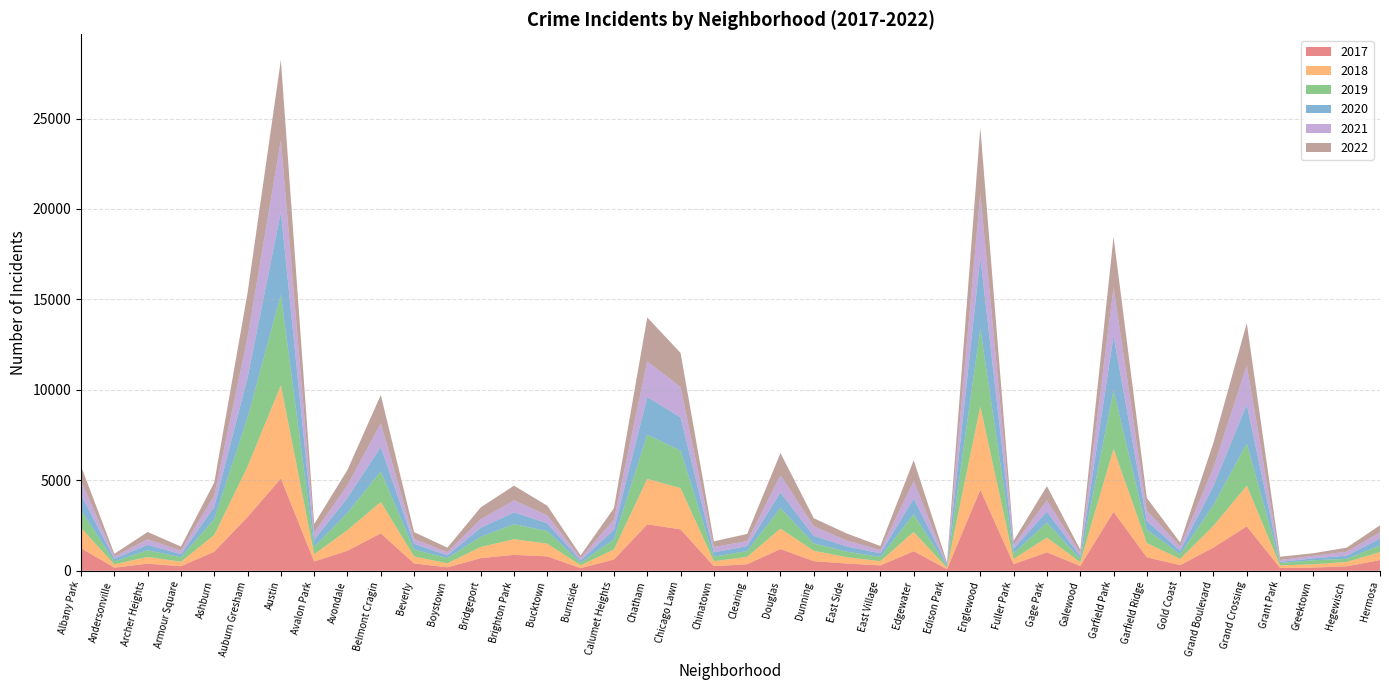

Reading left to right, transcribe all the data shown in this chart.

2017: Albany Park=1252	Andersonville=171	Archer Heights=391	Armour Square=251	Ashburn=1053	Auburn Gresham=2973	Austin=5095	Avalon Park=509	Avondale=1107	Belmont Cragin=2066	Beverly=404	Boystown=188	Bridgeport=697	Brighton Park=878	Bucktown=795	Burnside=145	Calumet Heights=620	Chatham=2566	Chicago Lawn=2288	Chinatown=253	Clearing=360	Douglas=1200	Dunning=531	East Side=397	East Village=296	Edgewater=1082	Edison Park=87	Englewood=4472	Fuller Park=365	Gage Park=1019	Galewood=265	Garfield Park=3257	Garfield Ridge=742	Gold Coast=311	Grand Boulevard=1281	Grand Crossing=2456	Grant Park=154	Greektown=176	Hegewisch=246	Hermosa=588
2019: Albany Park=968	Andersonville=166	Archer Heights=368	Armour Square=249	Ashburn=872	Auburn Gresham=2700	Austin=5008	Avalon Park=405	Avondale=957	Belmont Cragin=1687	Beverly=385	Boystown=287	Bridgeport=568	Brighton Park=828	Bucktown=694	Burnside=142	Calumet Heights=561	Chatham=2441	Chicago Lawn=2076	Chinatown=253	Clearing=322	Douglas=1140	Dunning=407	East Side=298	East Village=248	Edgewater=972	Edison Park=76	Englewood=4310	Fuller Park=309	Gage Park=825	Galewood=189	Garfield Park=3226	Garfield Ridge=728	Gold Coast=261	Grand Boulevard=1153	Grand Crossing=2328	Grant Park=138	Greektown=220	Hegewisch=171	Hermosa=365
2021: Albany Park=767	Andersonville=123	Archer Heights=303	Armour Square=193	Ashburn=628	Auburn Gresham=2237	Austin=3971	Avalon Park=395	Avondale=692	Belmont Cragin=1311	Beverly=265	Boystown=173	Bridgeport=474	Brighton Park=664	Bucktown=435	Burnside=130	Calumet Heights=559	Chatham=1973	Chicago Lawn=1675	Chinatown=293	Clearing=274	Douglas=944	Dunning=530	East Side=325	East Village=180	Edgewater=969	Edison Park=62	Englewood=3519	Fuller Park=200	Gage Park=613	Galewood=170	Garfield Park=2687	Garfield Ridge=565	Gold Coast=233	Grand Boulevard=1014	Grand Crossing=2161	Grant Park=104	Greektown=140	Hegewisch=217	Hermosa=350
2020: Albany Park=870	Andersonville=147	Archer Heights=303	Armour Square=169	Ashburn=686	Auburn Gresham=2213	Austin=4577	Avalon Park=400	Avondale=826	Belmont Cragin=1357	Beverly=315	Boystown=153	Bridgeport=493	Brighton Park=654	Bucktown=431	Burnside=126	Calumet Heights=538	Chatham=2084	Chicago Lawn=1834	Chinatown=239	Clearing=276	Douglas=857	Dunning=418	East Side=291	East Village=191	Edgewater=873	Edison Park=75	Englewood=3952	Fuller Park=259	Gage Park=613	Galewood=154	Garfield Park=3018	Garfield Ridge=494	Gold Coast=198	Grand Boulevard=1052	Grand Crossing=2158	Grant Park=60	Greektown=107	Hegewisch=181	Hermosa=382
2022: Albany Park=809	Andersonville=145	Archer Heights=406	Armour Square=227	Ashburn=717	Auburn Gresham=2453	Austin=4431	Avalon Park=475	Avondale=855	Belmont Cragin=1560	Beverly=382	Boystown=252	Bridgeport=656	Brighton Park=811	Bucktown=536	Burnside=147	Calumet Heights=629	Chatham=2428	Chicago Lawn=1889	Chinatown=314	Clearing=396	Douglas=1235	Dunning=446	East Side=388	East Village=225	Edgewater=1149	Edison Park=91	Englewood=3639	Fuller Park=241	Gage Park=794	Galewood=189	Garfield Park=2785	Garfield Ridge=704	Gold Coast=216	Grand Boulevard=1376	Grand Crossing=2342	Grant Park=179	Greektown=141	Hegewisch=222	Hermosa=387
2018: Albany Park=1117	Andersonville=183	Archer Heights=374	Armour Square=248	Ashburn=924	Auburn Gresham=2787	Austin=5162	Avalon Park=401	Avondale=1142	Belmont Cragin=1736	Beverly=386	Boystown=224	Bridgeport=616	Brighton Park=869	Bucktown=704	Burnside=160	Calumet Heights=554	Chatham=2513	Chicago Lawn=2281	Chinatown=273	Clearing=409	Douglas=1131	Dunning=571	East Side=354	East Village=230	Edgewater=1064	Edison Park=75	Englewood=4607	Fuller Park=289	Gage Park=816	Galewood=201	Garfield Park=3484	Garfield Ridge=789	Gold Coast=342	Grand Boulevard=1205	Grand Crossing=2250	Grant Park=141	Greektown=185	Hegewisch=240	Hermosa=442